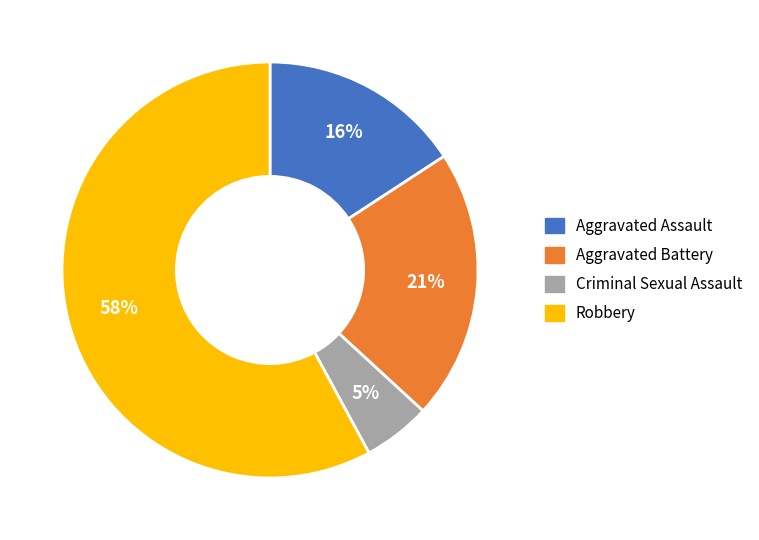

Is it true that Criminal Sexual Assault is 5% of the pie?

True